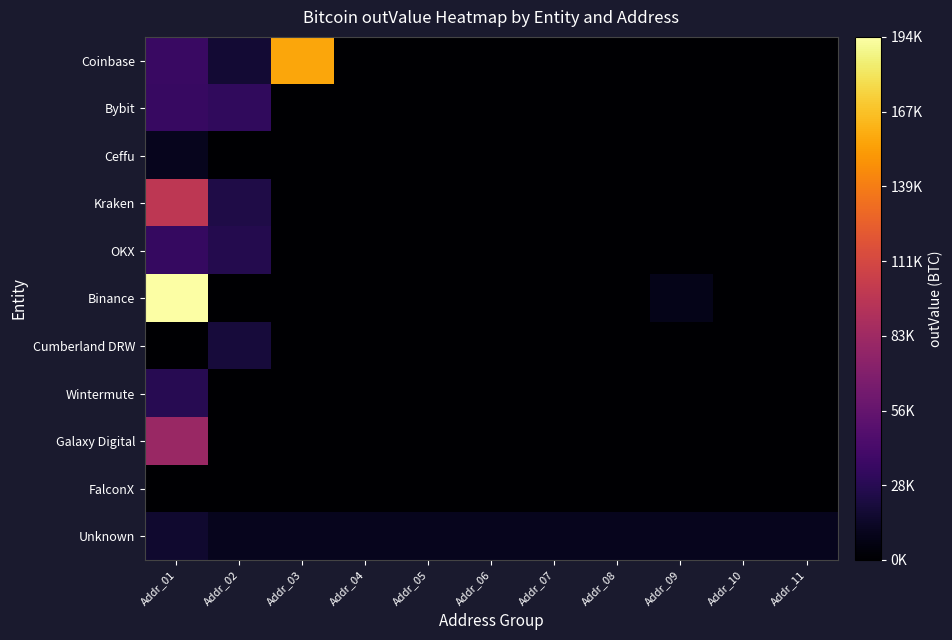

What is the difference between the highest and lowest values at Addr_03?

156163.9